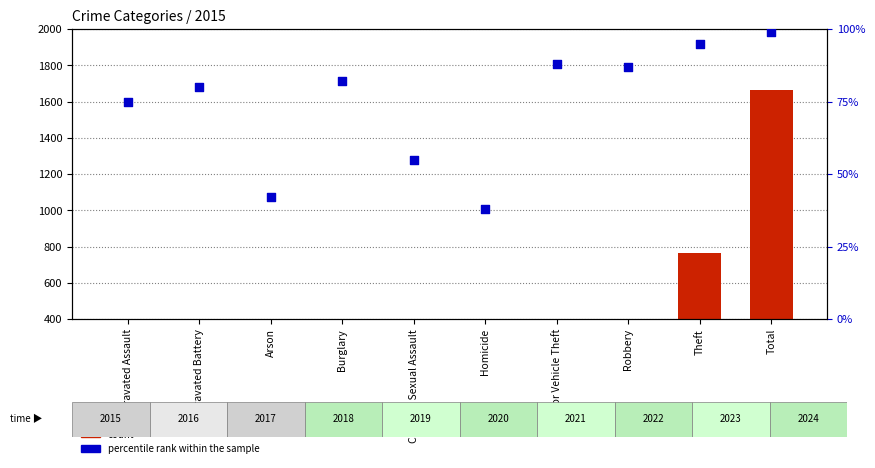

Which series has the widest spread of Y values?

count